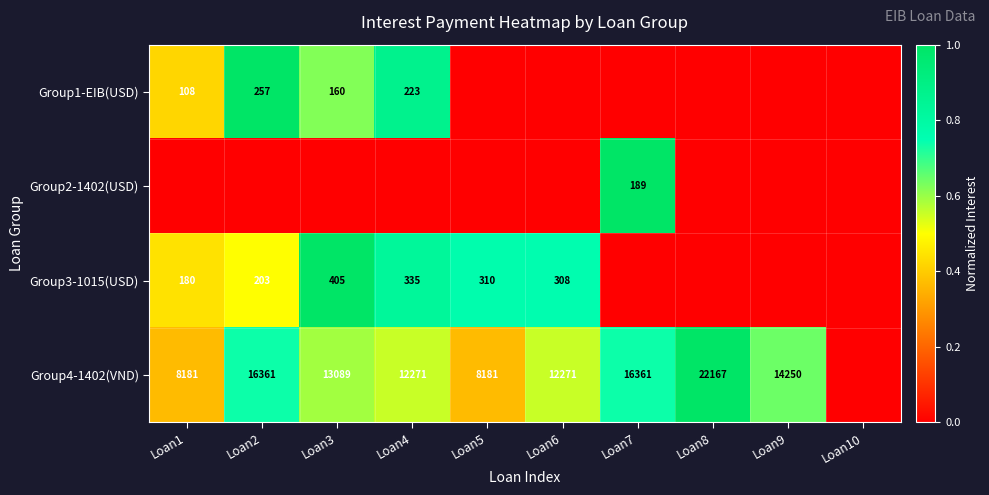

What is the difference between the Group3-1015(USD) values at Loan5 and Loan3?

95